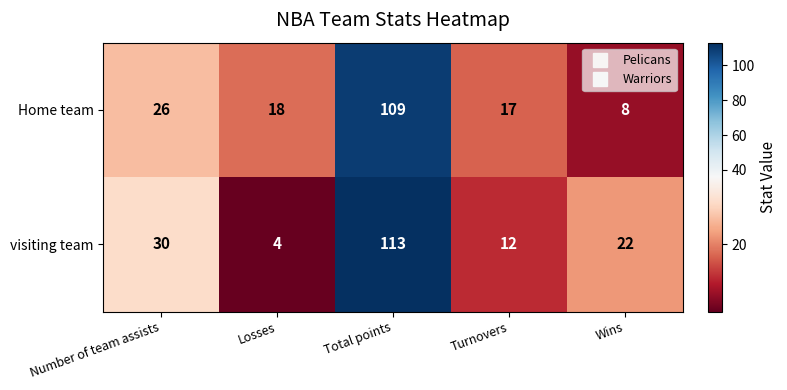

What is the difference between the Home team values at Wins and Number of team assists?

18